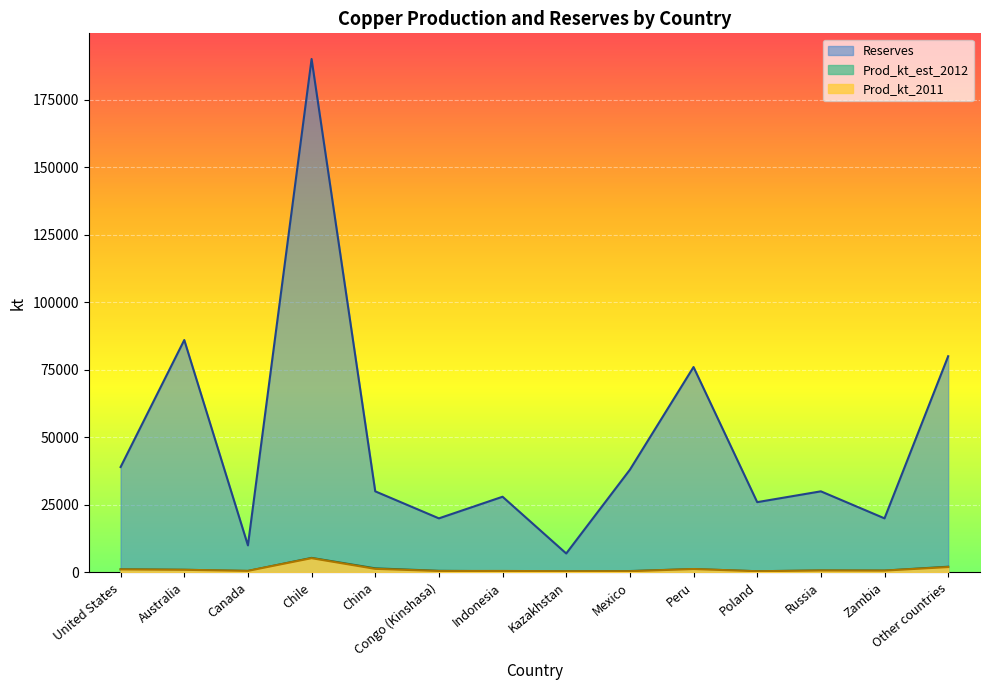

True or false: Prod_kt_2011 has more than 2 points higher than both neighbors.

True